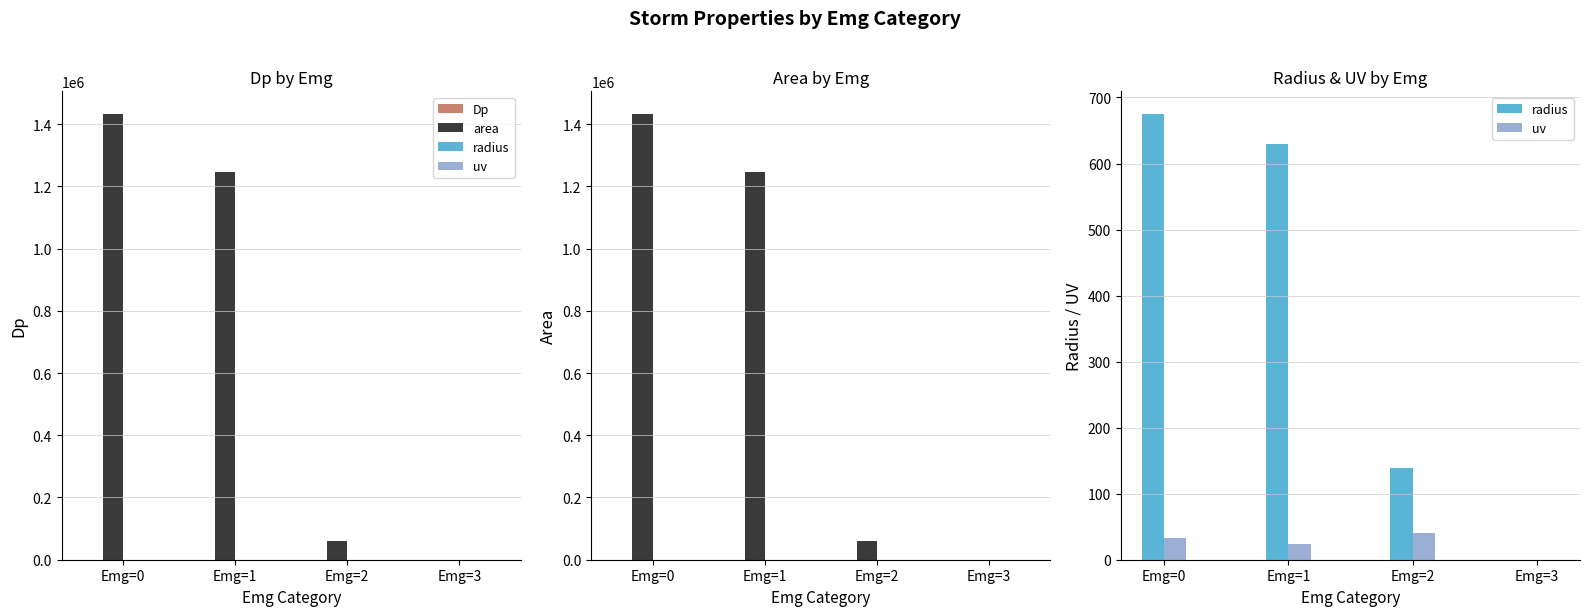

Rank the series by their maximum value, from lowest to highest.

Dp, uv, radius, area